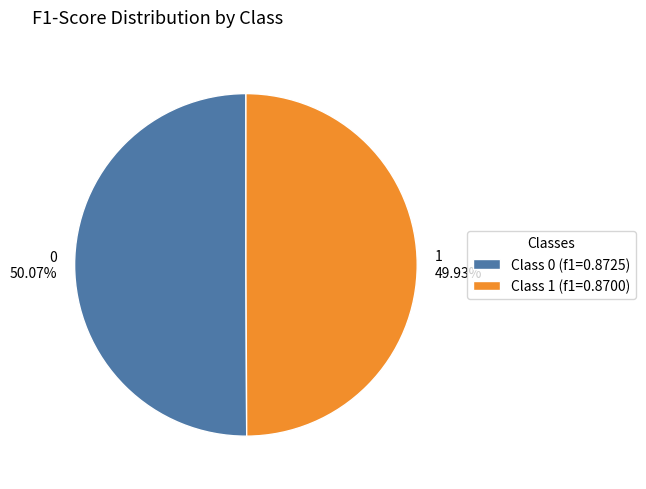

The 1 slice represents 50% of the pie. True or false?

True